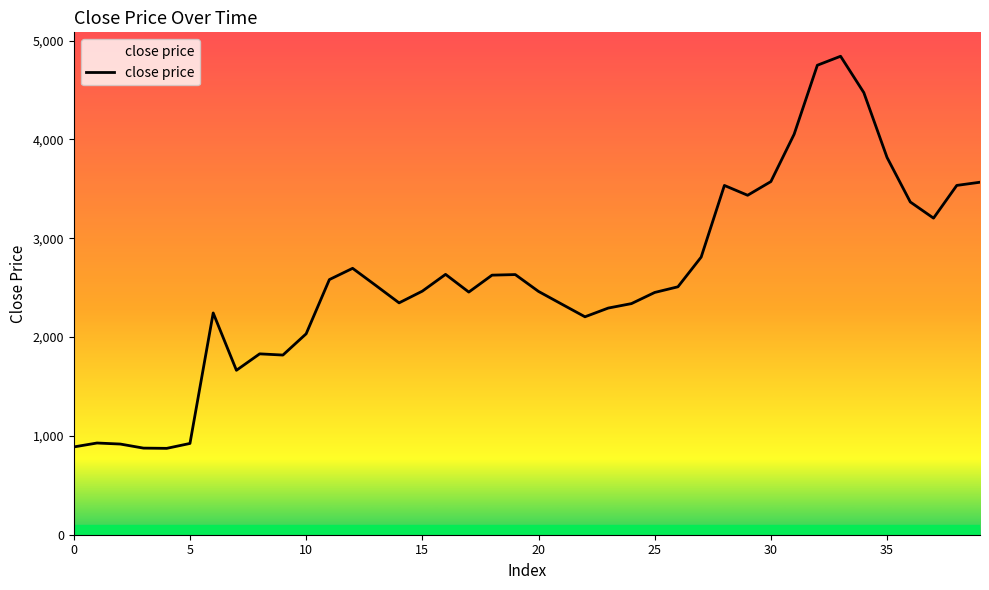

Does the chart display data point markers on the line(s)?

No